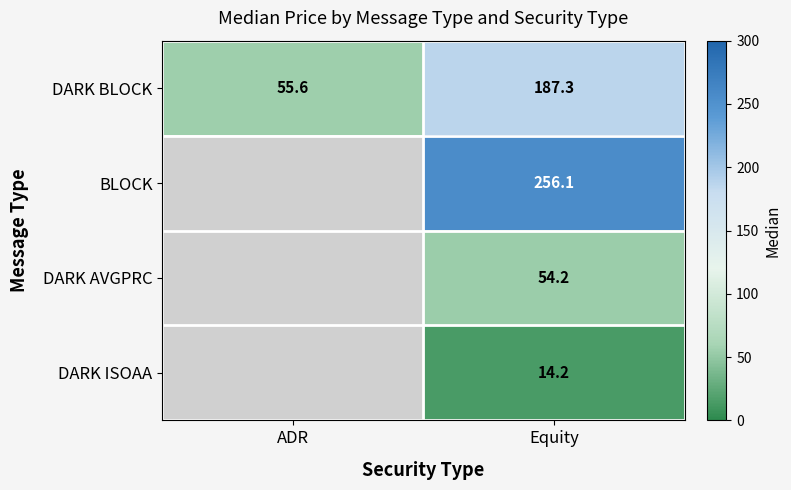

How many distinct data groups are displayed?

4